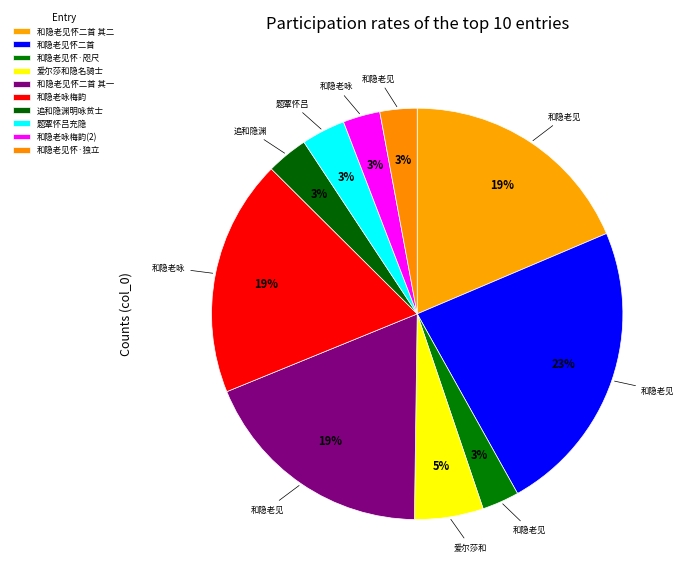

True or false: 和隐老见怀二首 其一 accounts for 19% of the total.

True